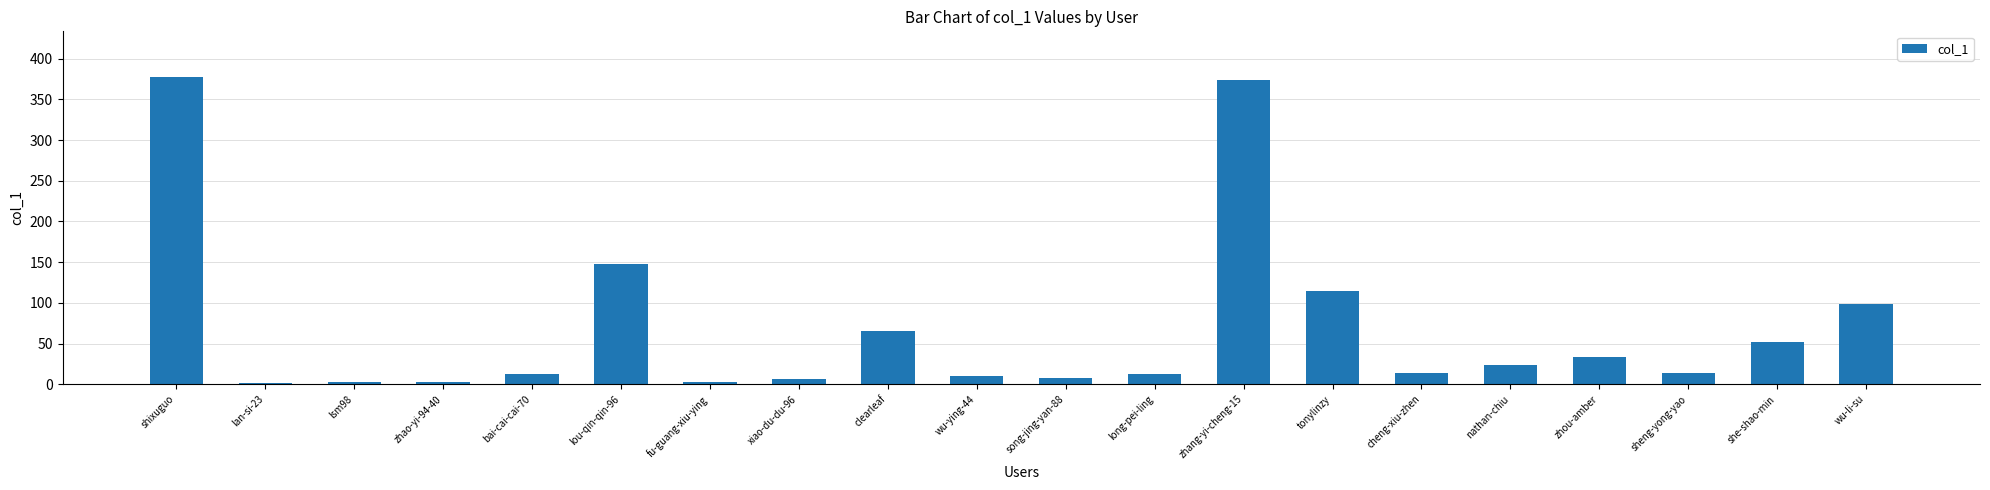

Is it true that the value at sheng-yong-yao is 14?

True